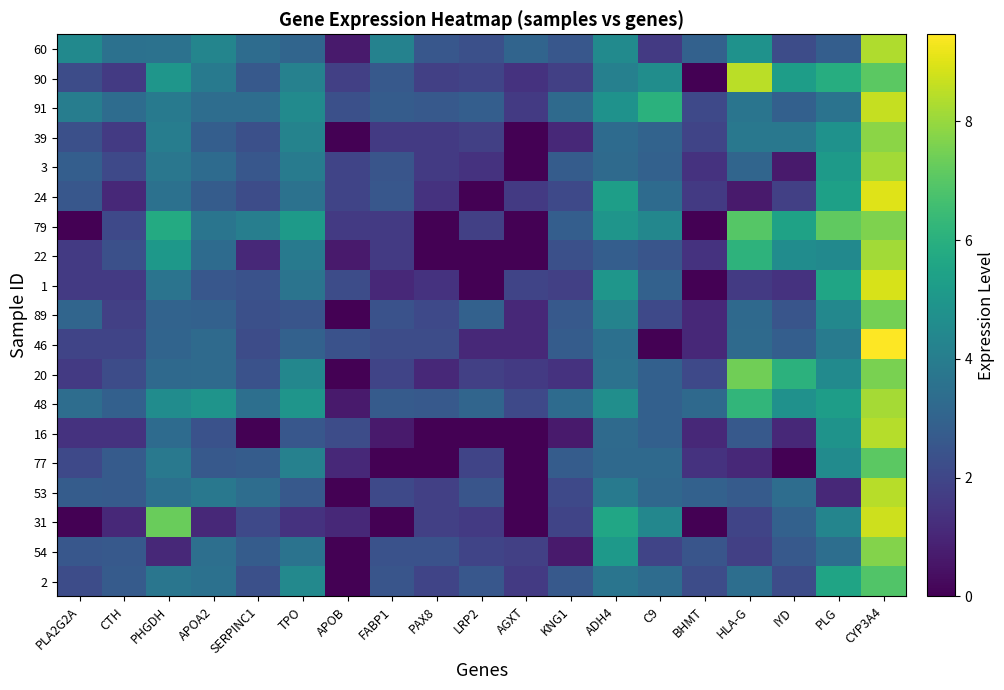

List the series in order of their peak value, lowest first.

2, 77, 89, 20, 79, 54, 39, 3, 22, 48, 60, 16, 53, 90, 91, 31, 1, 24, 46